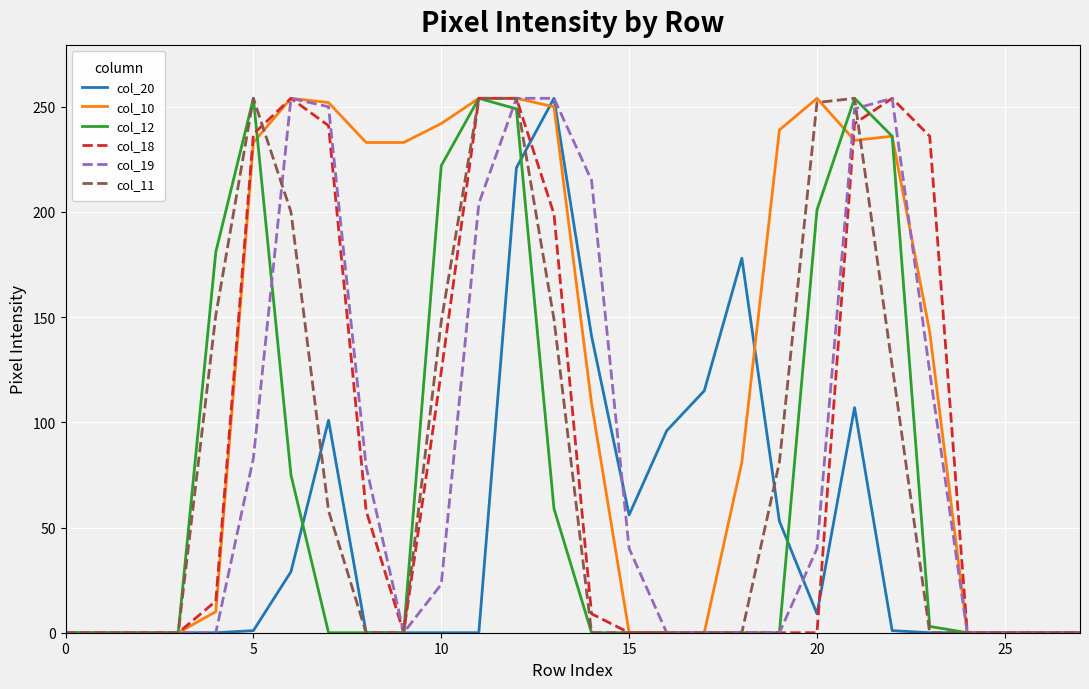

Which series has the largest total across all categories?

col_10